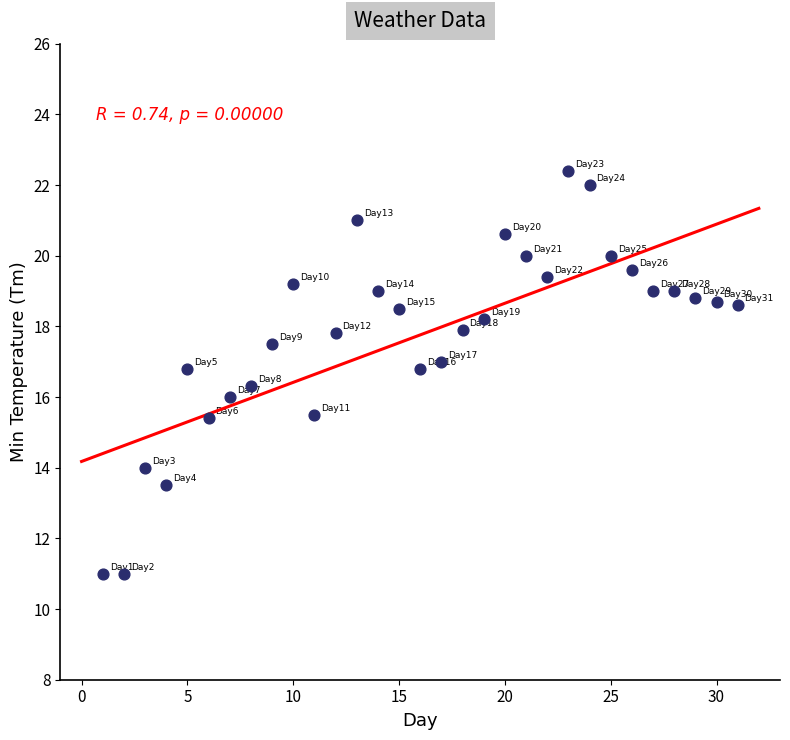

What is the range of X values (max minus min)?

30.0